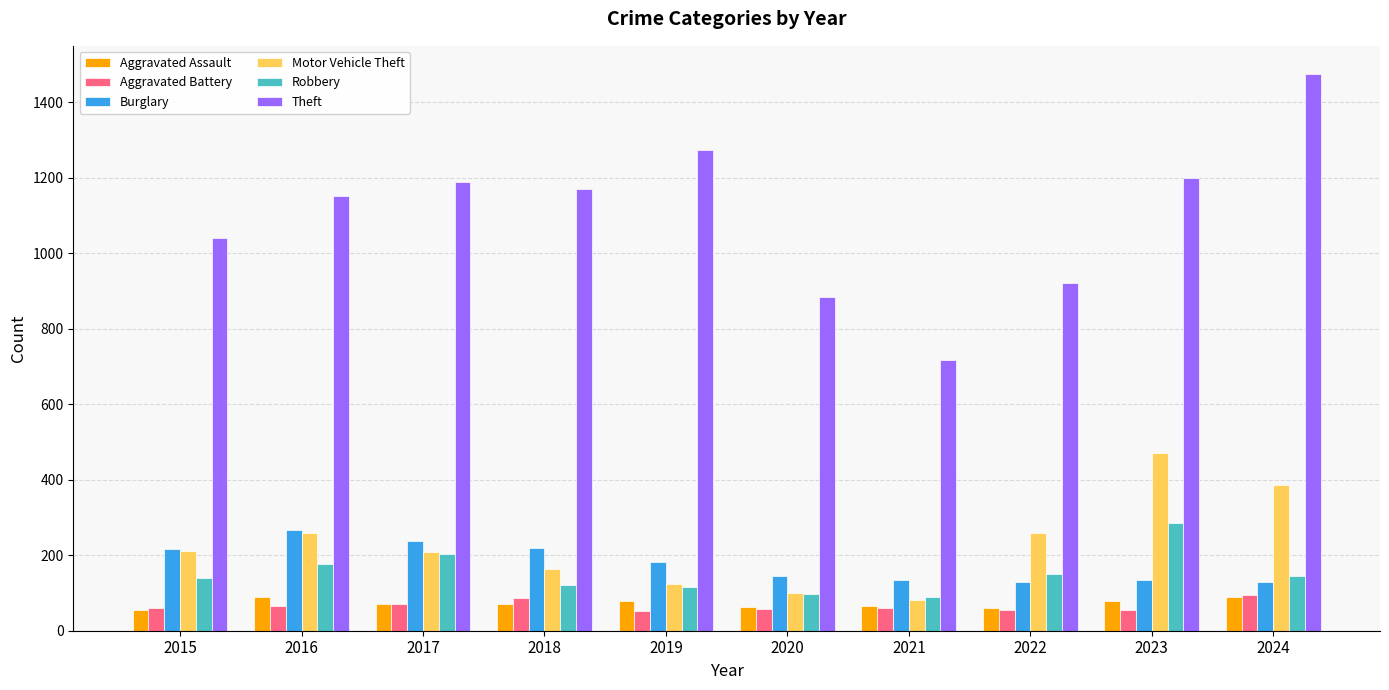

How many distinct data groups are displayed?

6